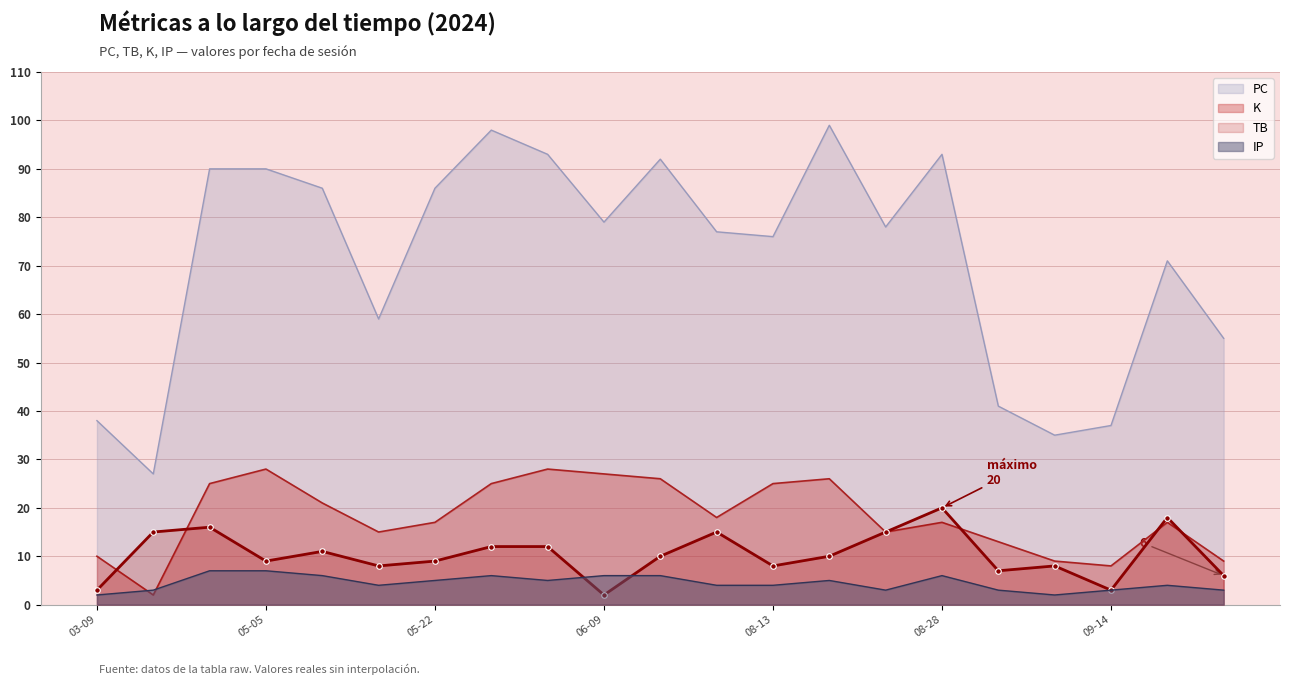

What is the value of the PC point at the 8th from the left?

98